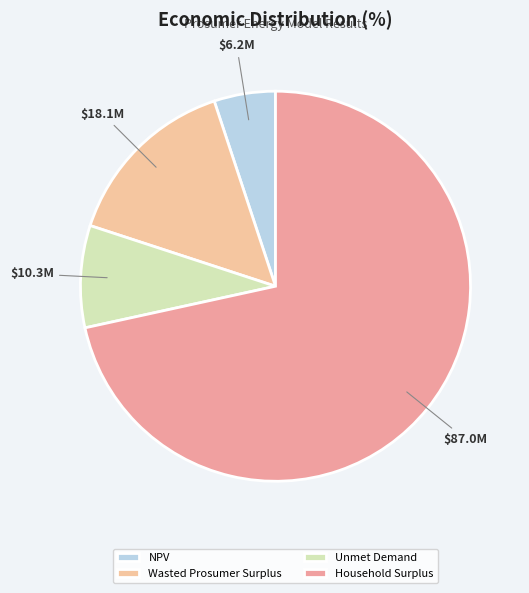

To the nearest percent, what is the average slice percentage?

25%